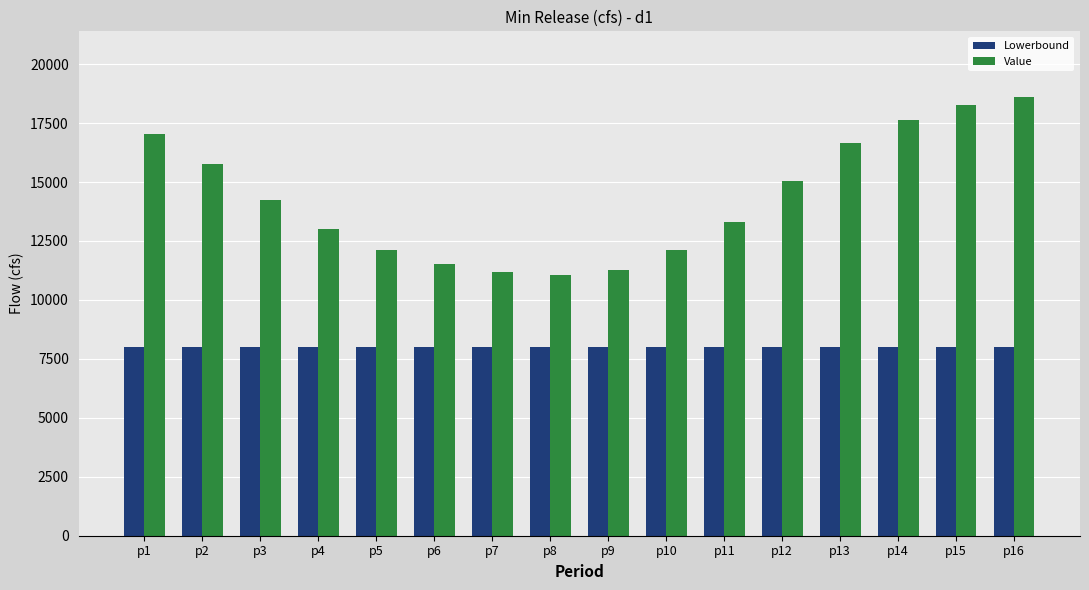

Rank the series at p7 from lowest to highest value.

Lowerbound, Value